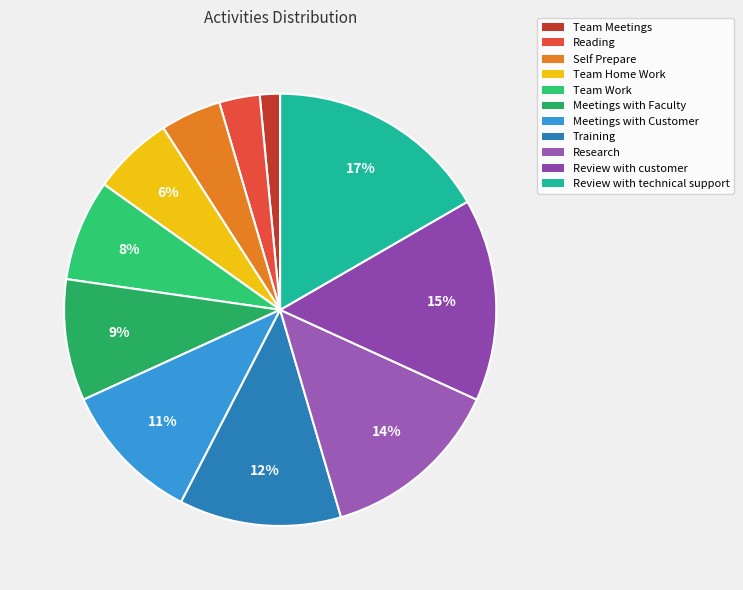

To the nearest percent, what portion does Team Meetings represent?

2%